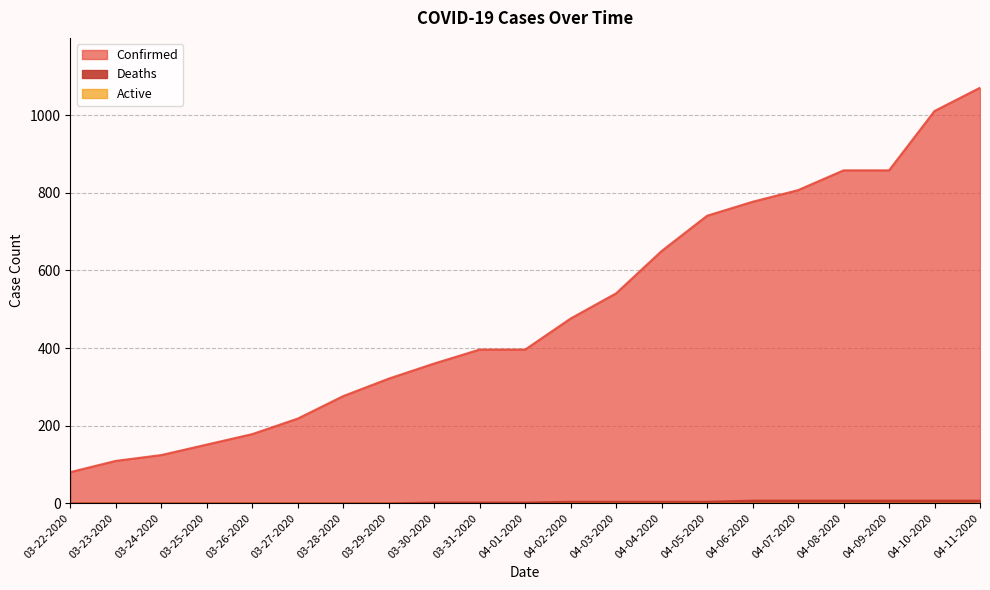

What is the total value across all series at 03-22-2020?

80